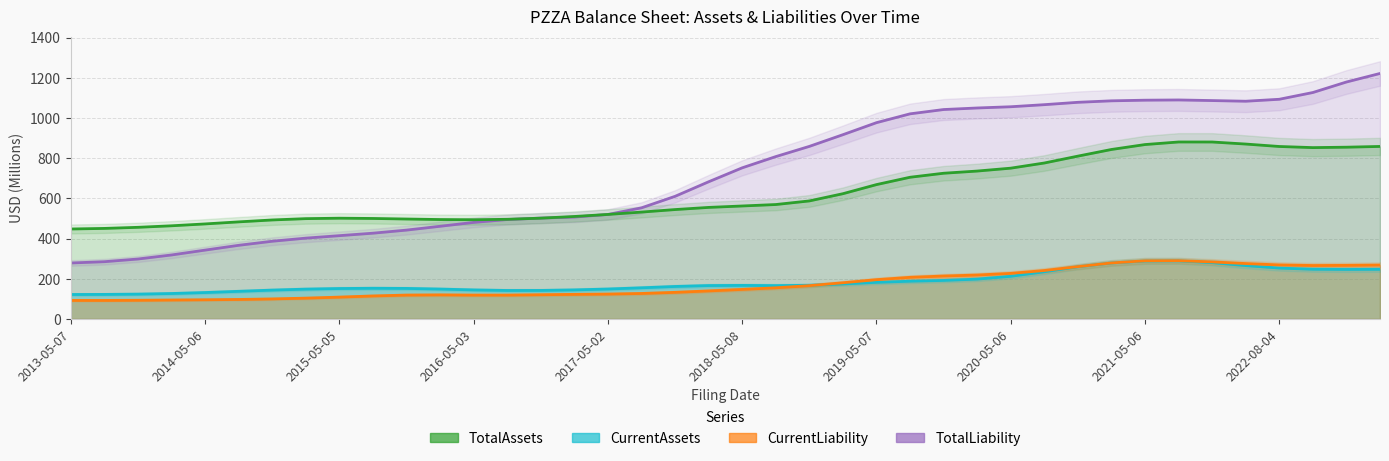

The TotalAssets series shows 1207.5 at 39. True or false?

False